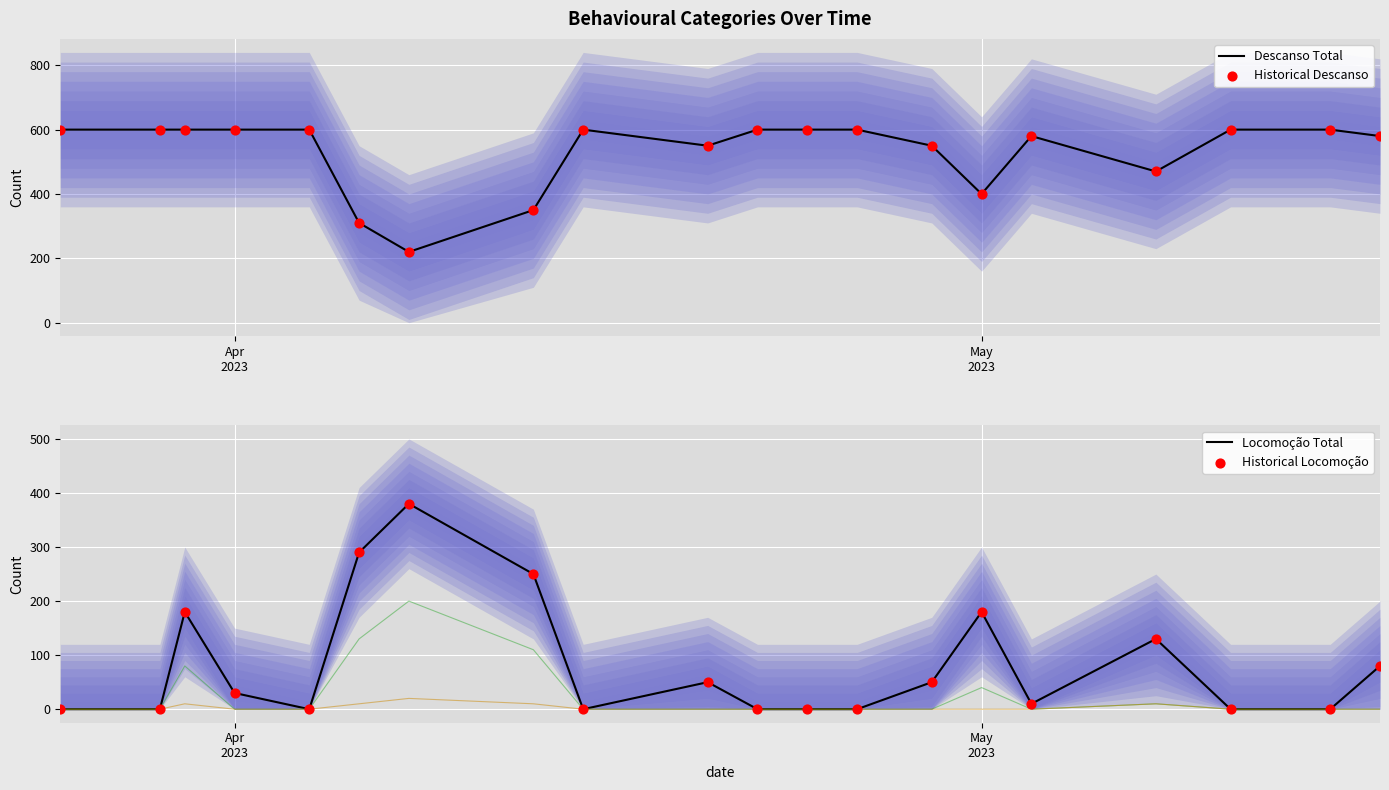

Is the value of NJ Normal at 6 greater than the value of Descanso Total at 17?

No